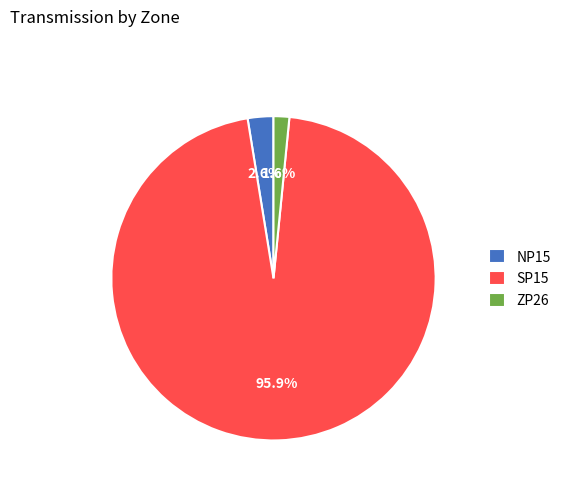

Does SP15 represent more than half of the total?

Yes